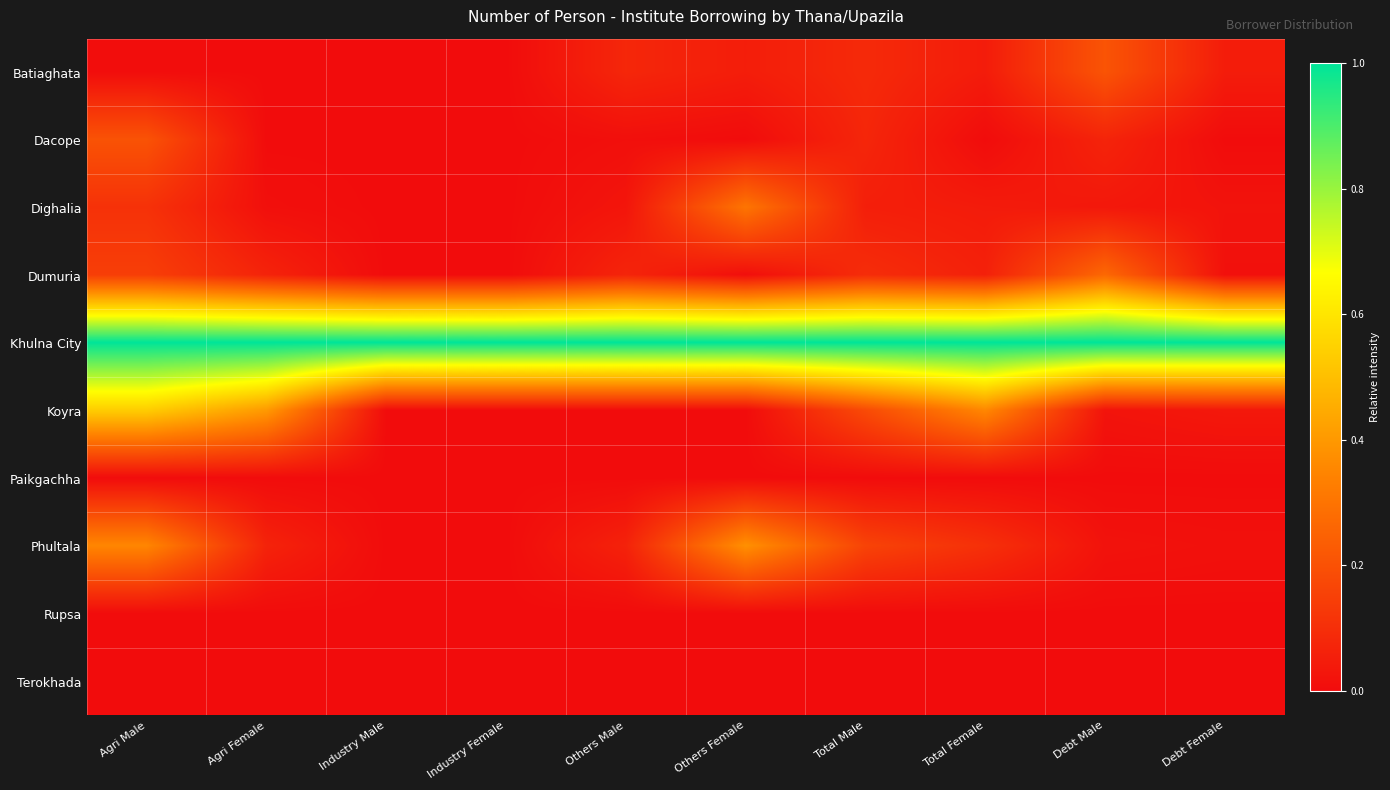

What is the greatest value displayed?

1.0